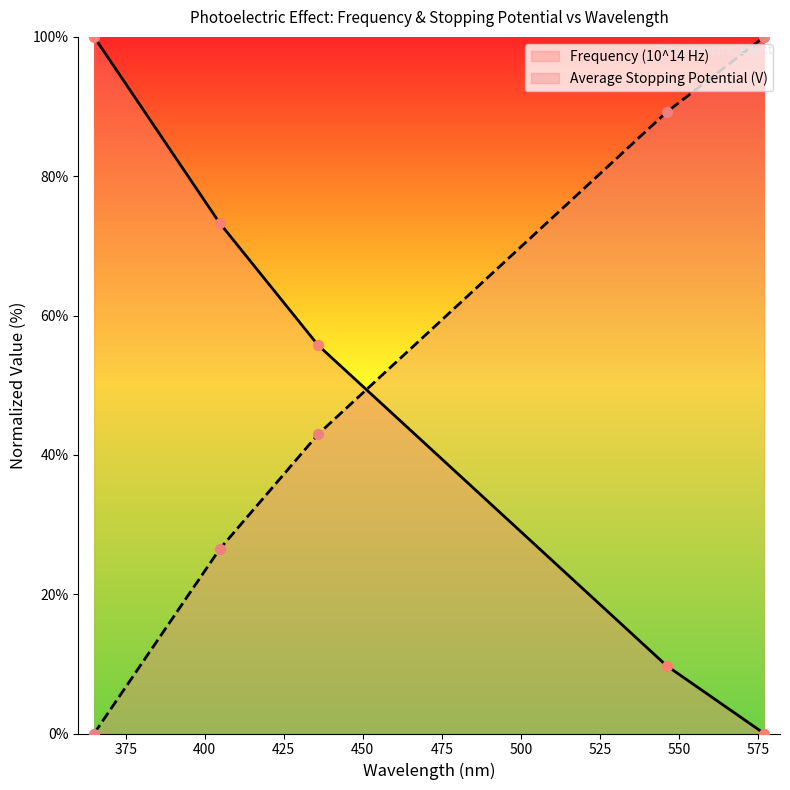

What is the total value across all series at 546.1?

98.9